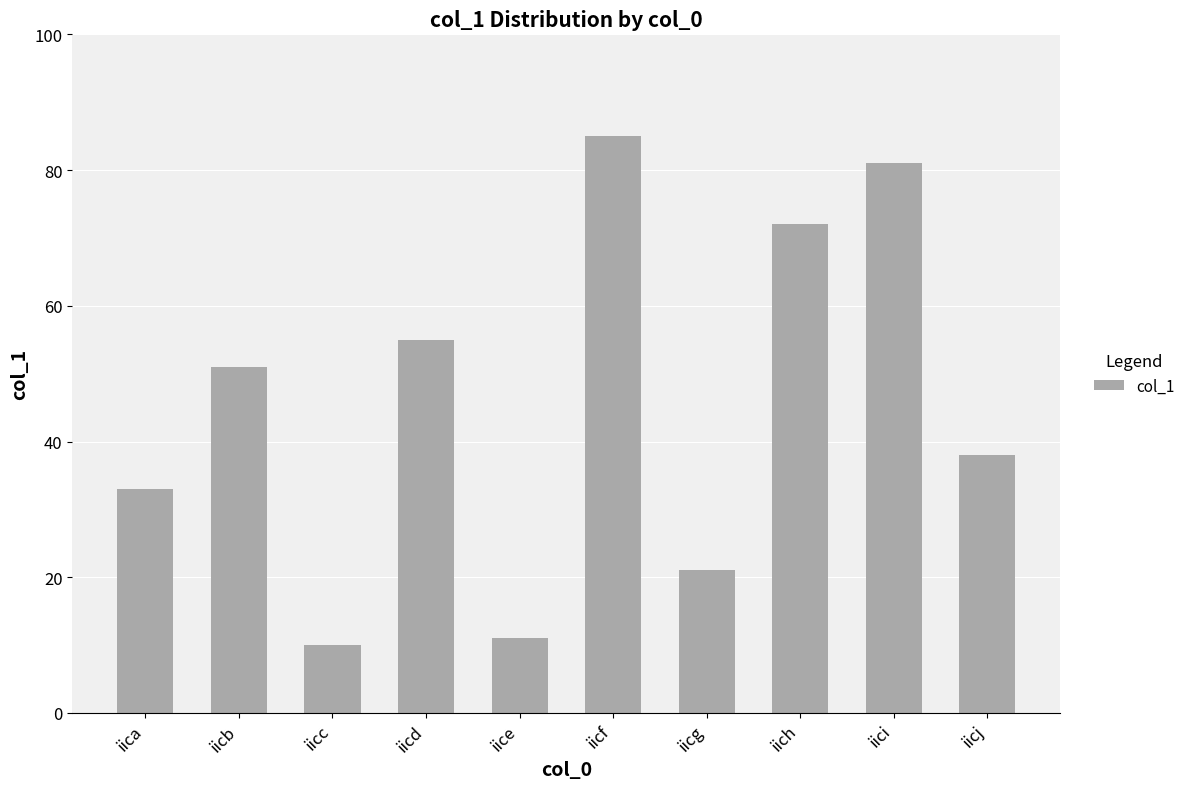

True or false: the data shows 44 at iica.

False